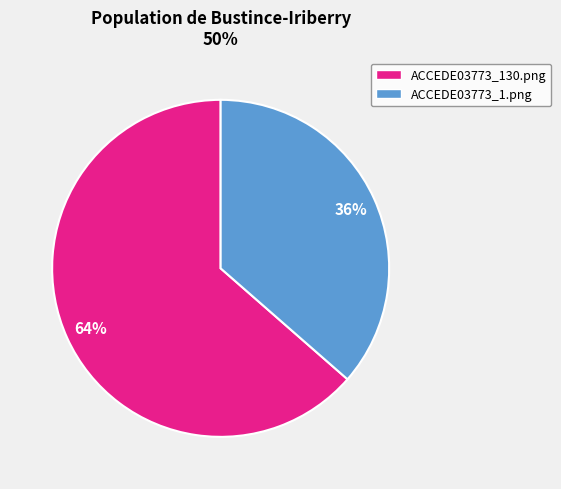

Rank the categories by value from highest to lowest.

ACCEDE03773_130.png, ACCEDE03773_1.png